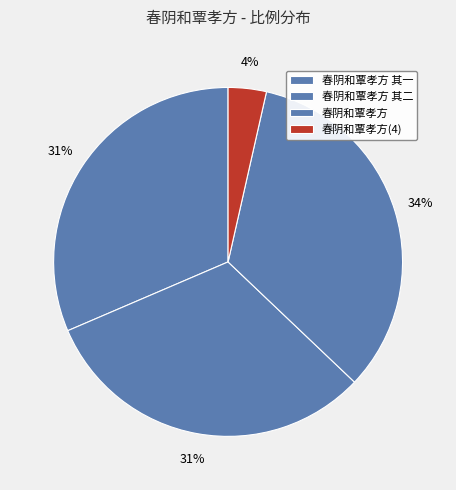

How many slices are in this pie chart?

4